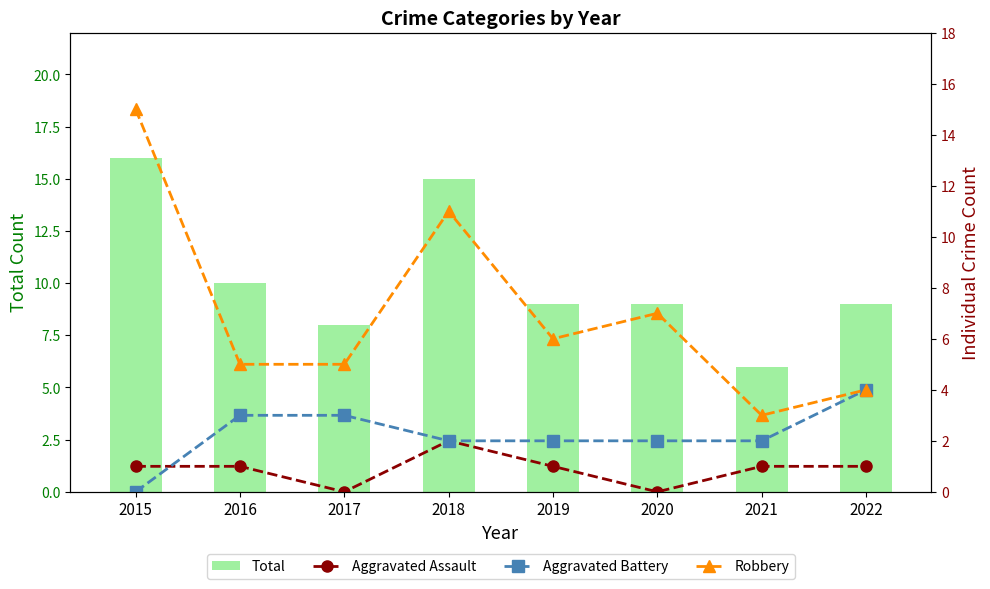

Which category has the highest value across all series?

2015